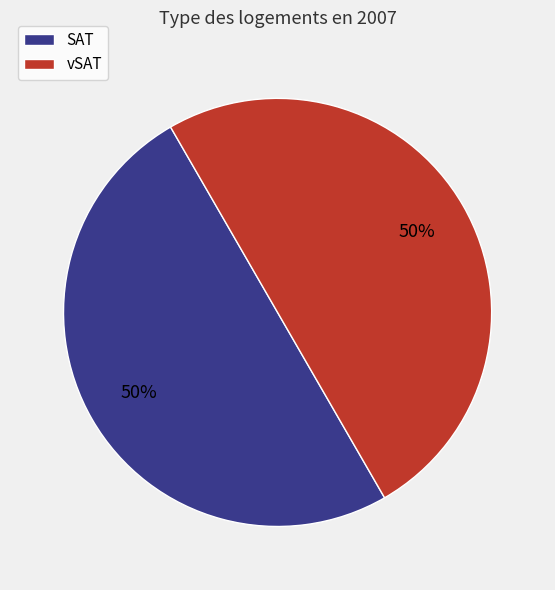

To the nearest percent, what portion does vSAT represent?

50%